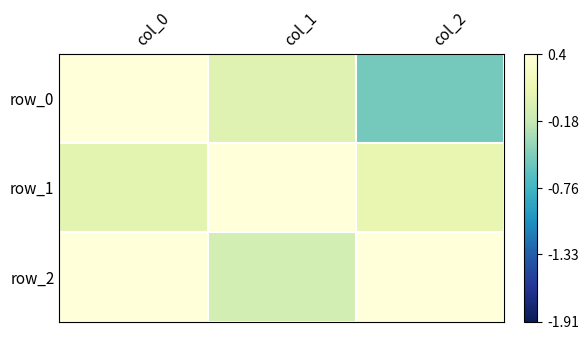

At which label does row_0 first exceed 0?

col_0